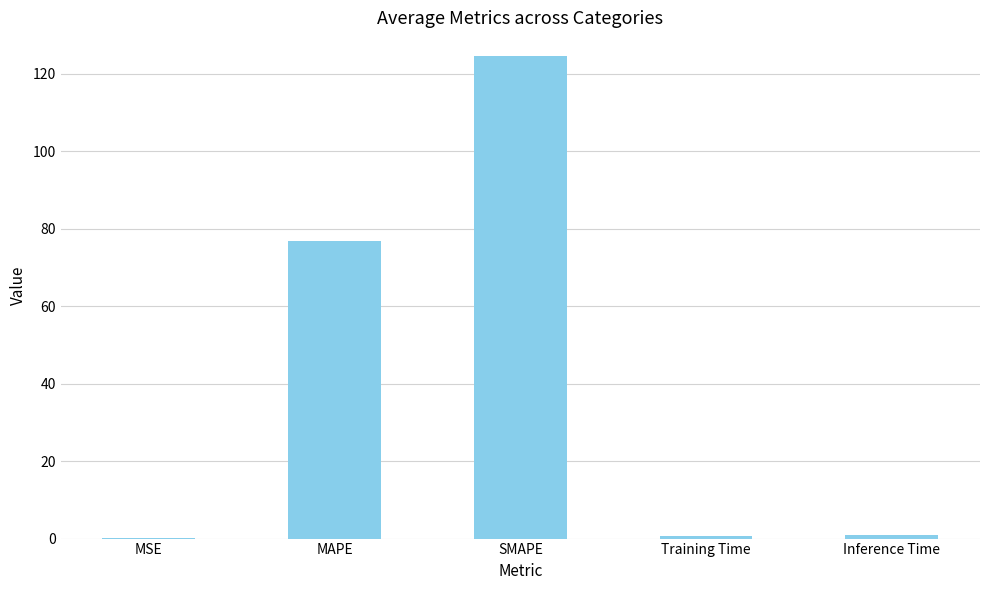

What is the greatest value displayed?

124.5